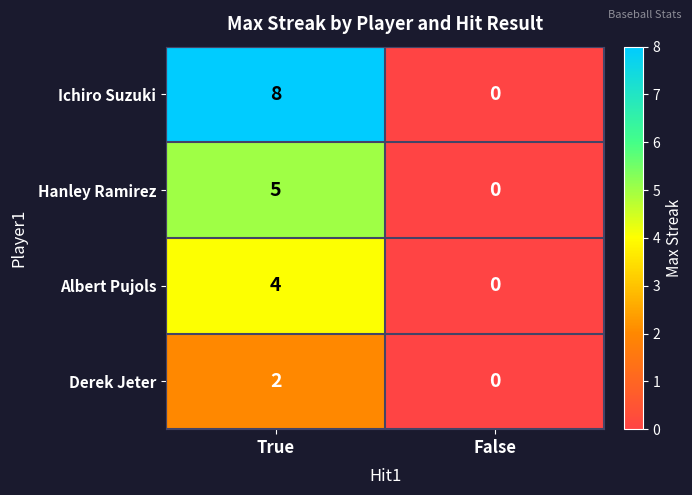

The value of Ichiro Suzuki at True is 8. True or false?

True